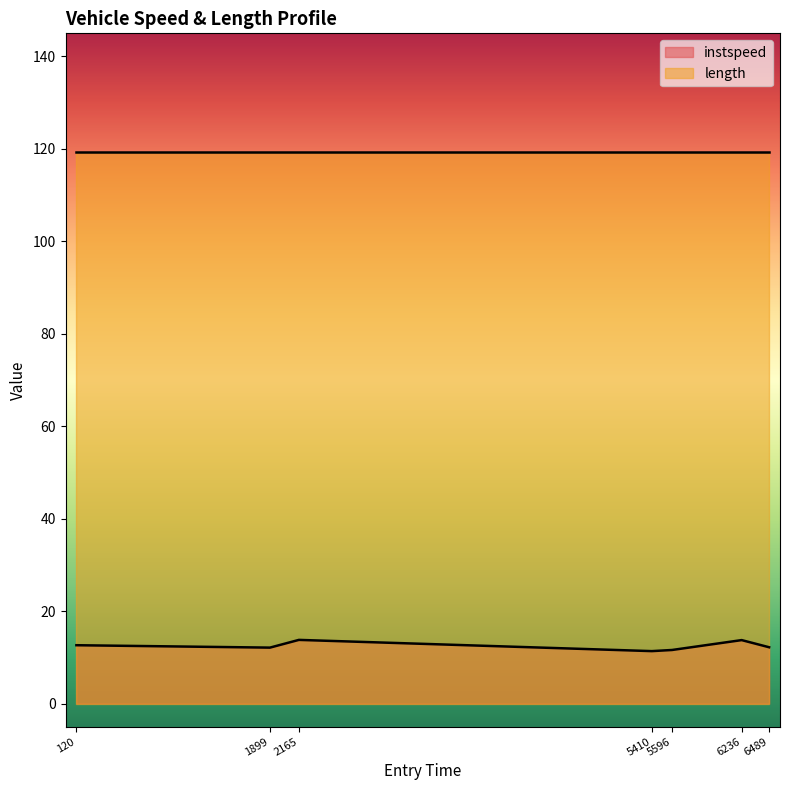

Reading left to right, extract all data points from this chart.

12.6	12.1	13.8	11.3	11.6	13.7	12.2